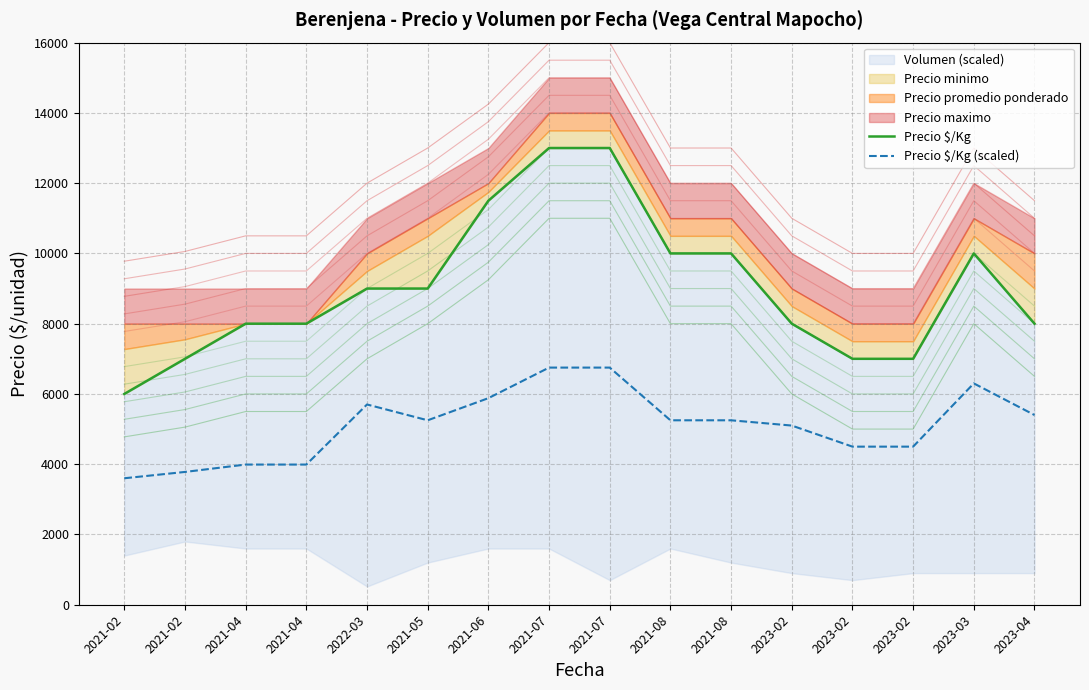

True or false: Precio $/Kg (scaled) and Precio $/Kg intersect in this chart.

False